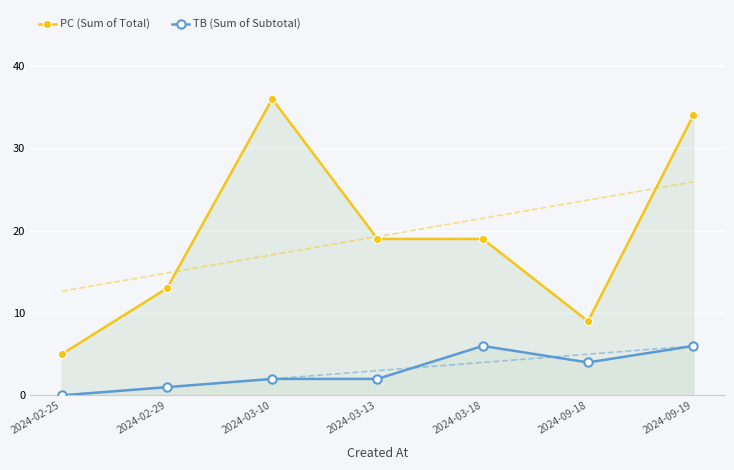

At which category does TB (Sum of Subtotal) reach its first local peak?

2024-03-18